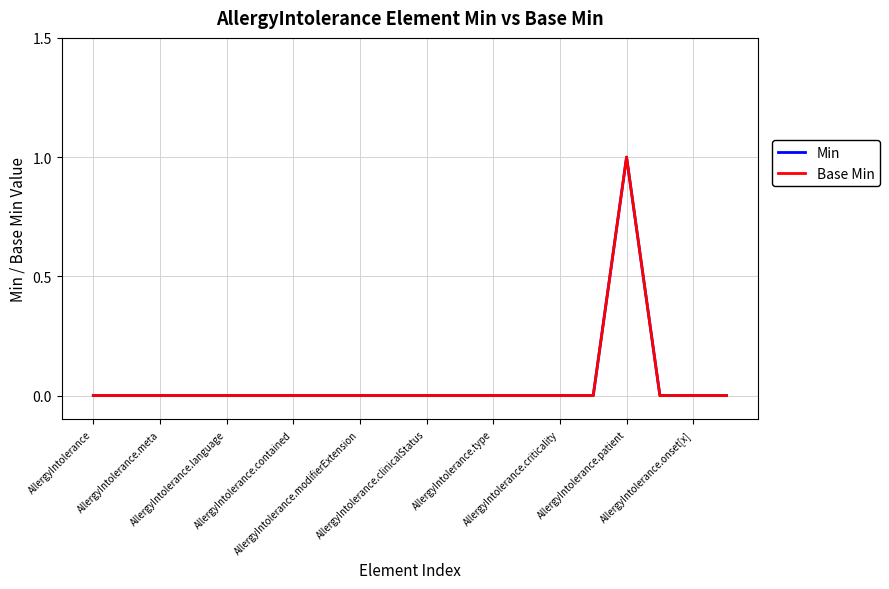

True or false: Min and Base Min cross at least once.

False